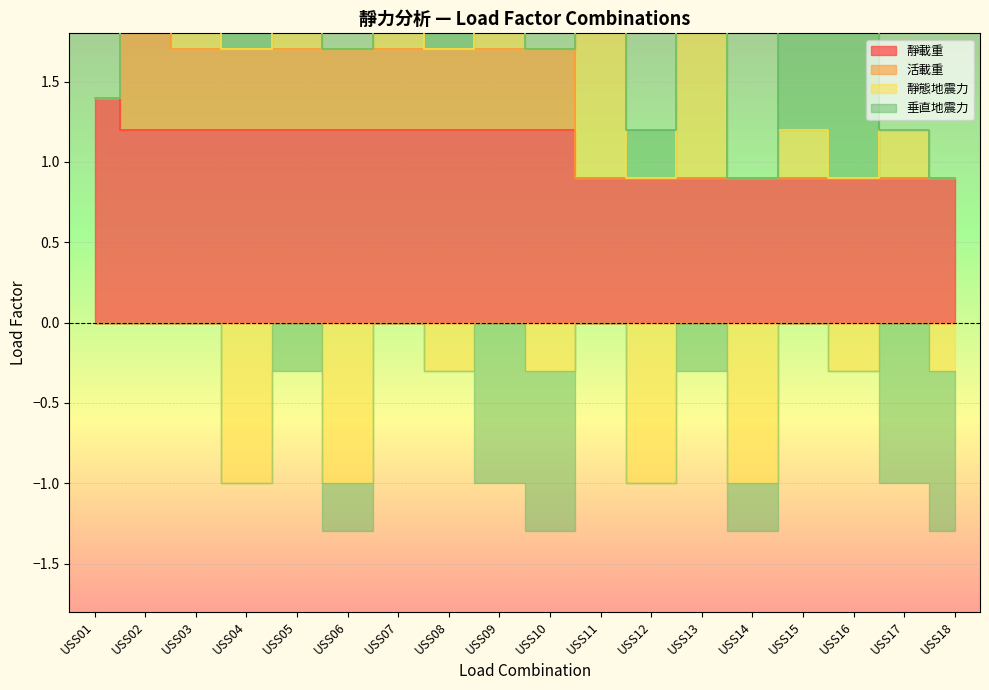

Between USS11 and USS12, which is larger?

USS11